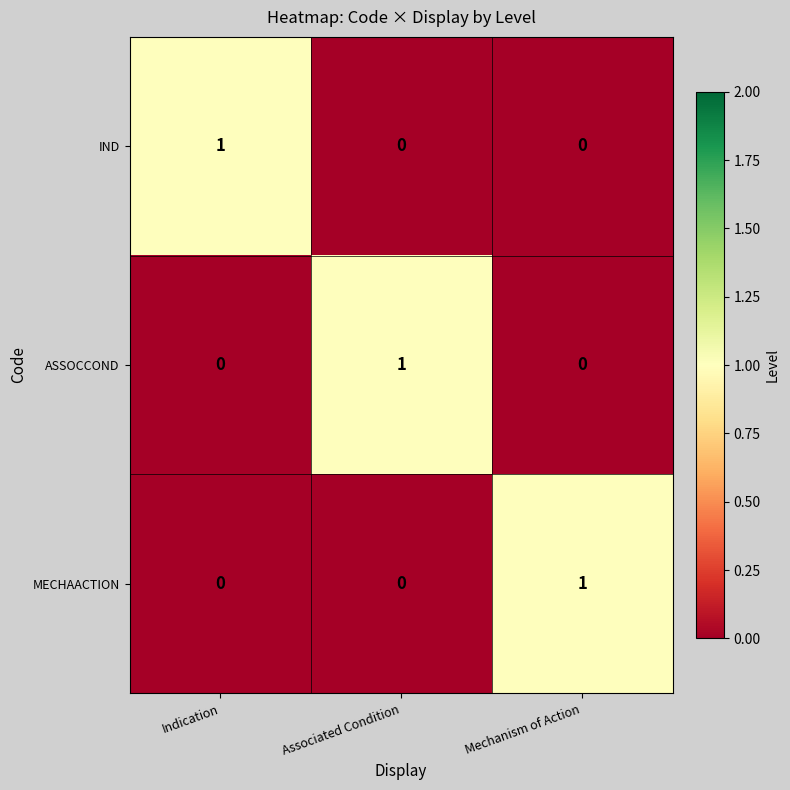

Reading left to right, transcribe all the data shown in this chart.

IND: 1	0	0
ASSOCCOND: 0	1	0
MECHAACTION: 0	0	1